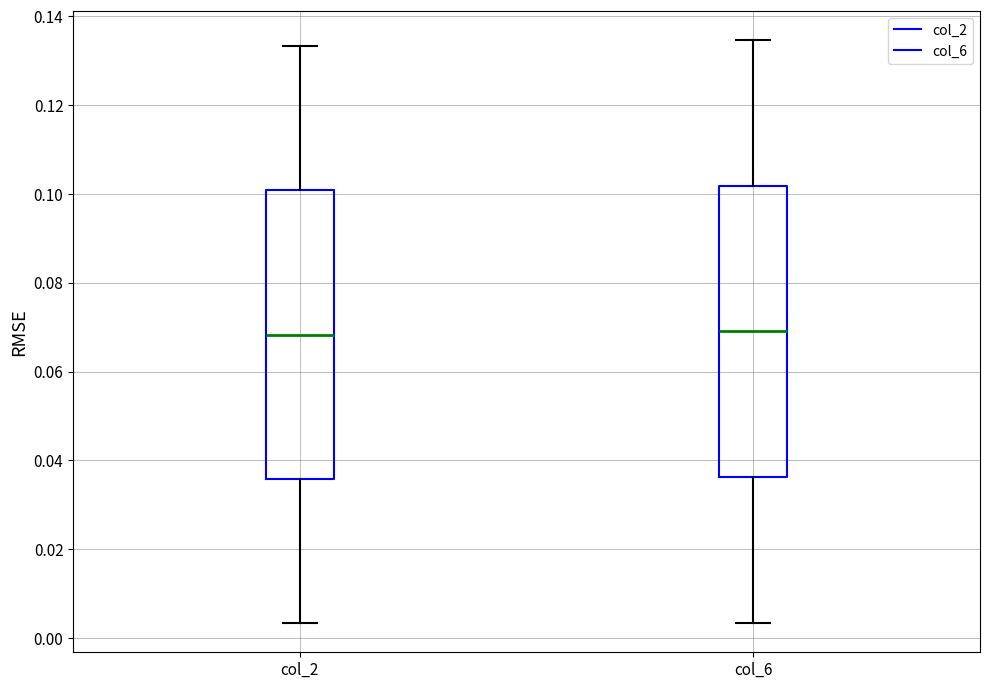

Reading left to right, transcribe this box plot: for each box, give where its median line is, the range the box spans, and where its two whiskers end, as read against the y-axis. The values are not printed on the chart, so give them approximately, as read against the axis.

col_2: median 0.068, box 0.036 to 0.100, whiskers 0.004 to 0.134
col_6: median 0.070, box 0.036 to 0.102, whiskers 0.004 to 0.134